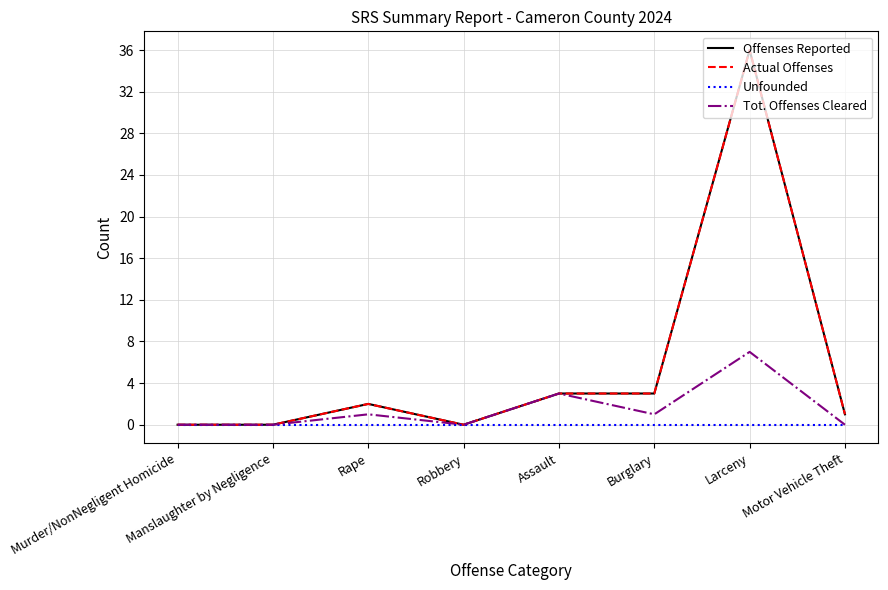

True or false: Unfounded and Offenses Reported cross at least once.

False